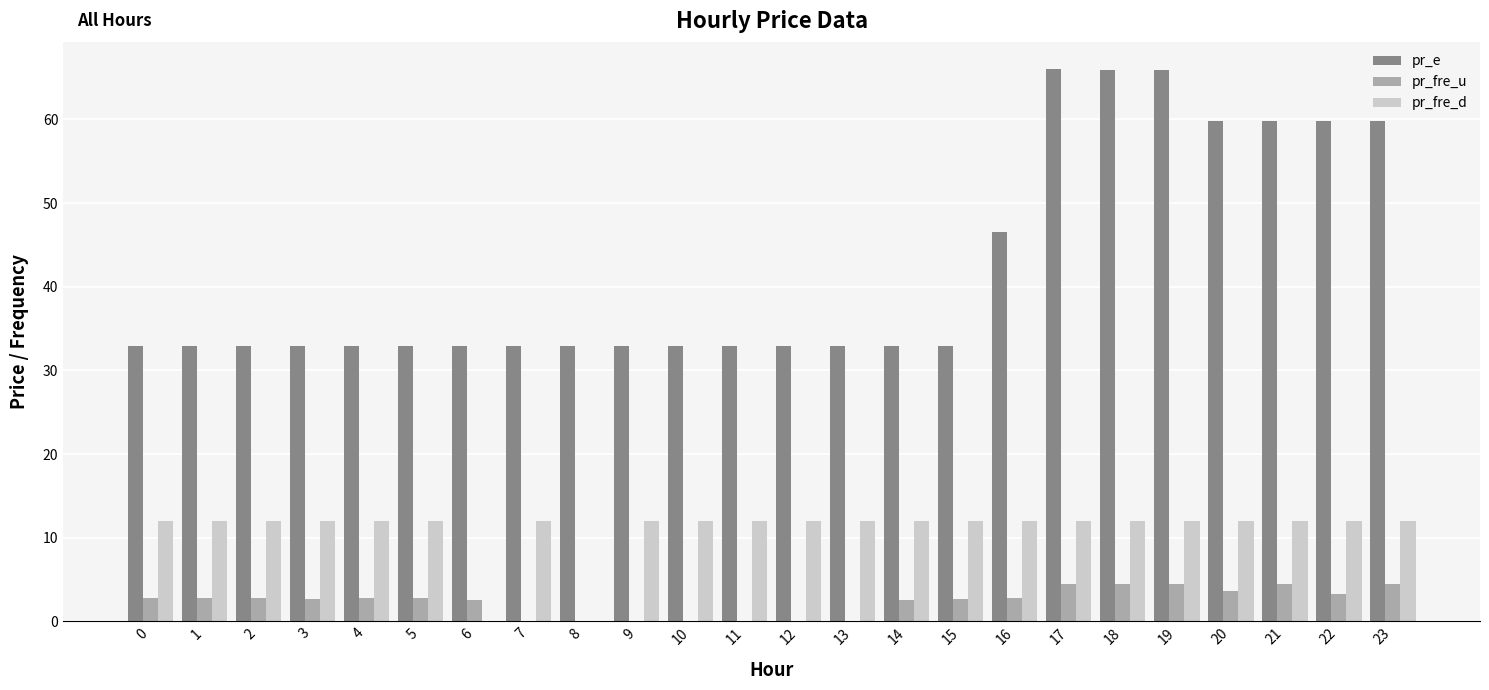

Which series has the widest spread of values?

pr_e